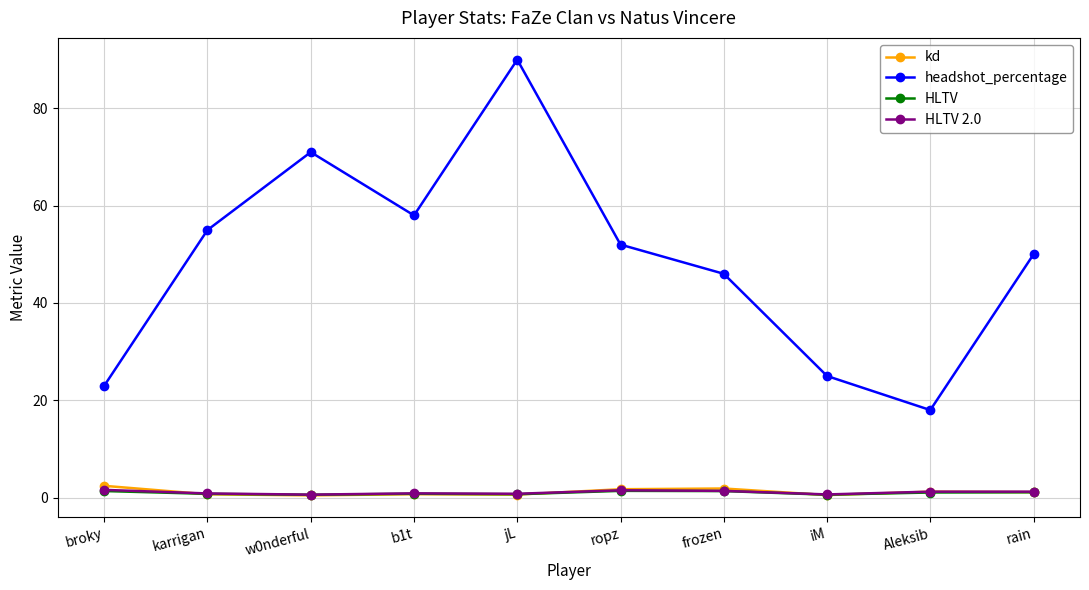

True or false: headshot_percentage and HLTV intersect in this chart.

False